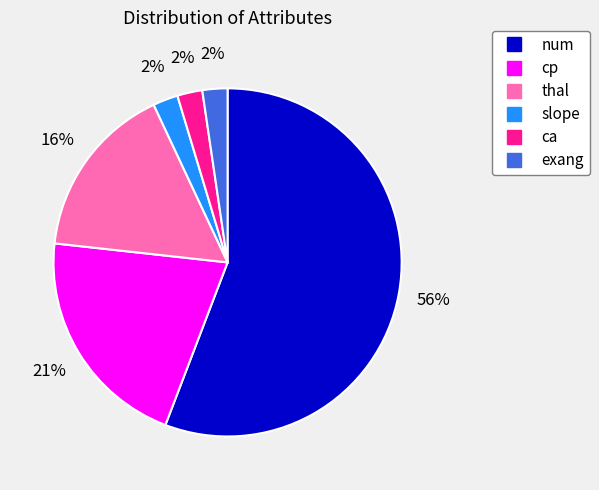

Is there any slice that represents more than half of the pie?

Yes